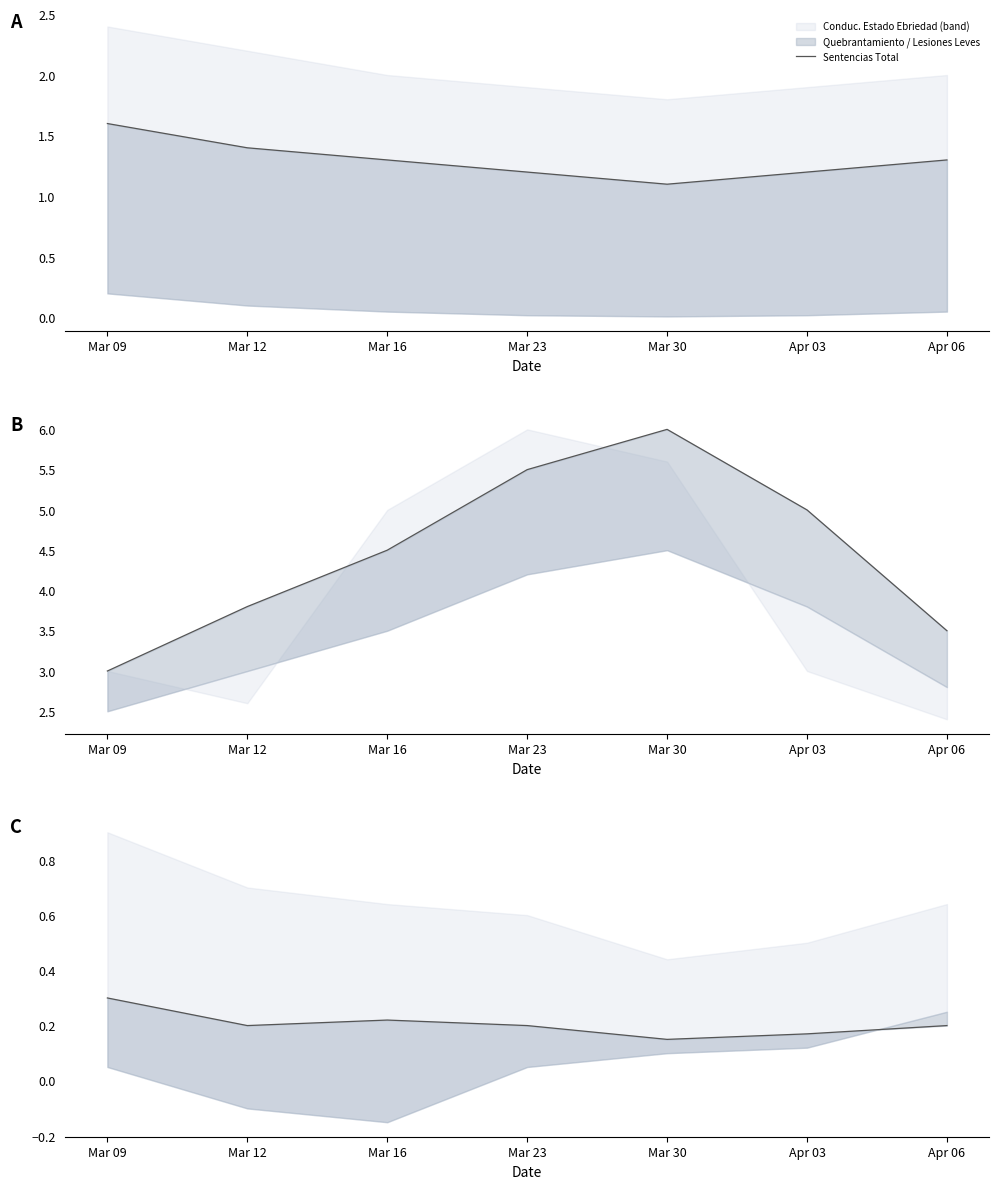

The chart shows a value of 0.2 at Mar 30. True or false?

False